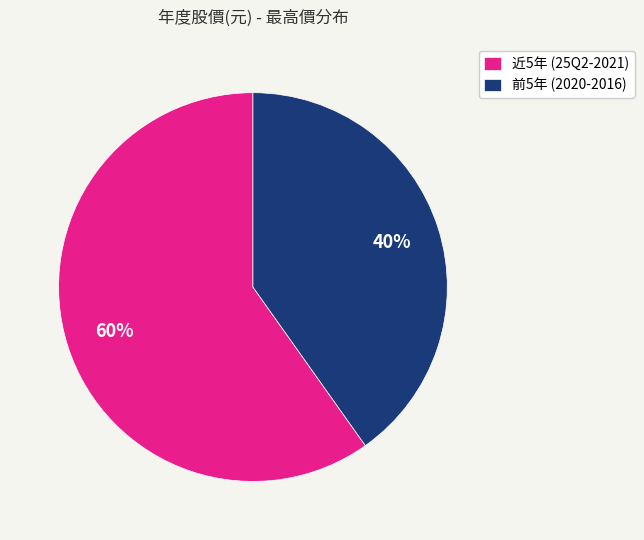

How many segments does this pie chart have?

2